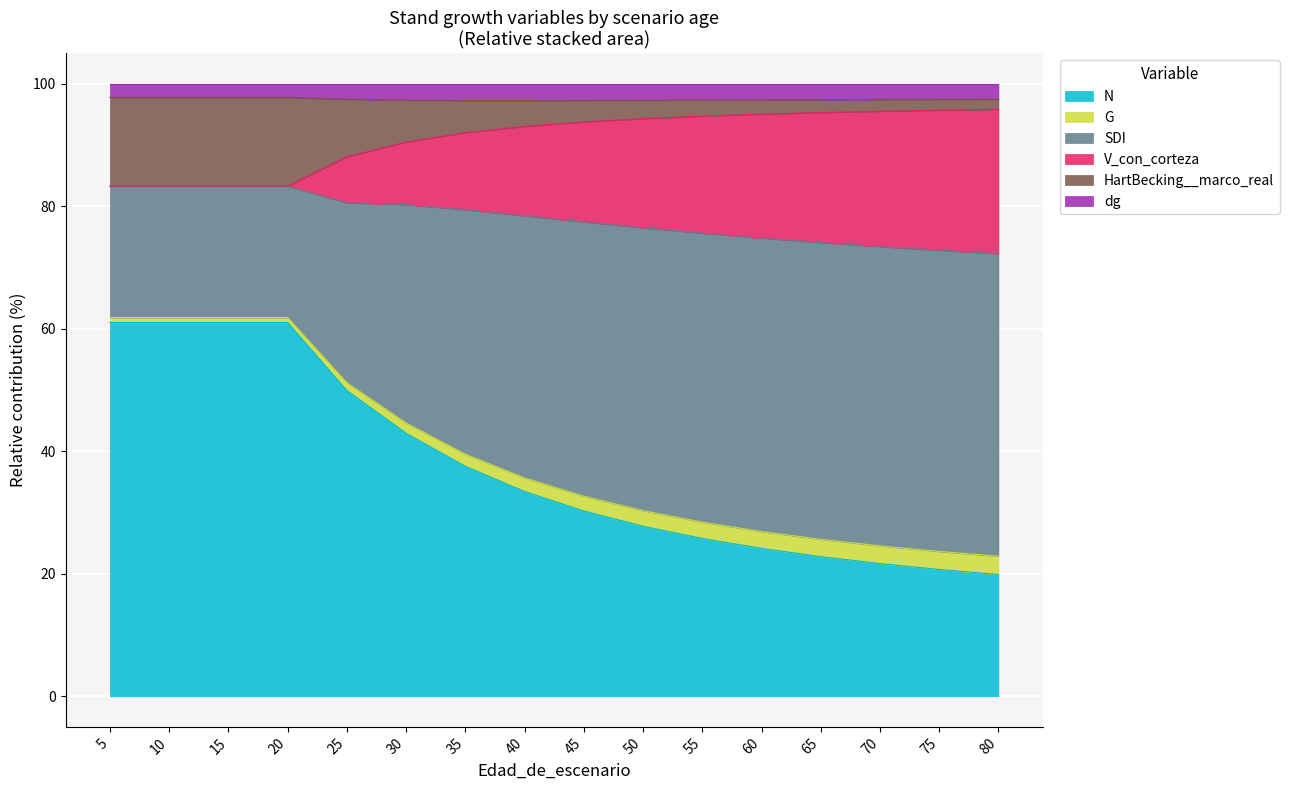

What is the lowest value of the N series?

19.9